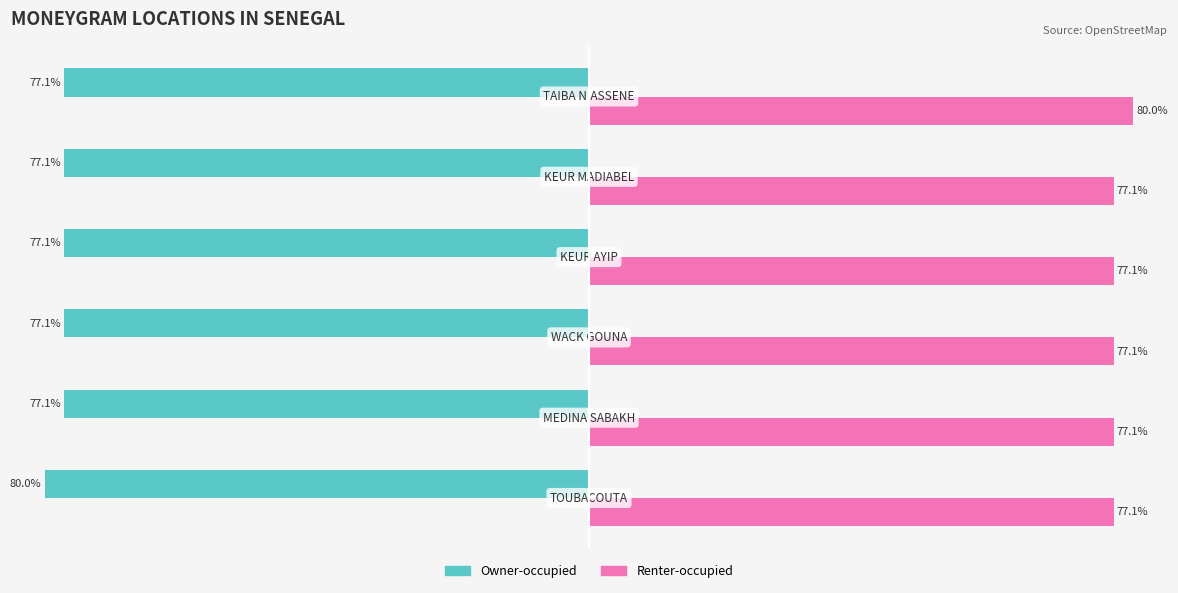

Rank the series by their average value, from lowest to highest.

Owner-occupied, Renter-occupied